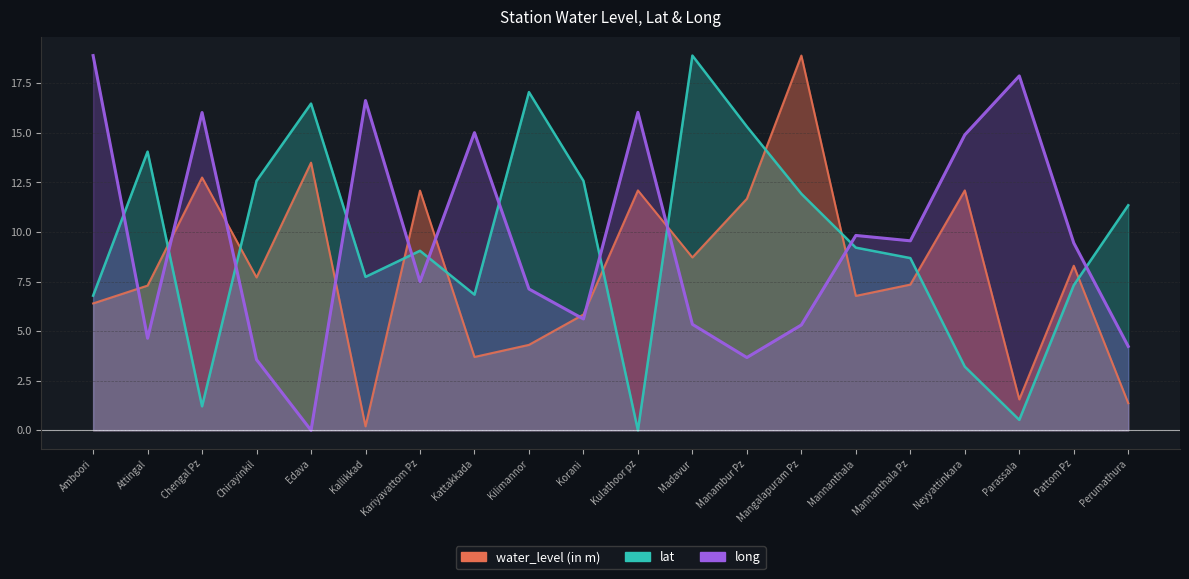

What is the difference between the highest and lowest values at Kallikkad?

16.4